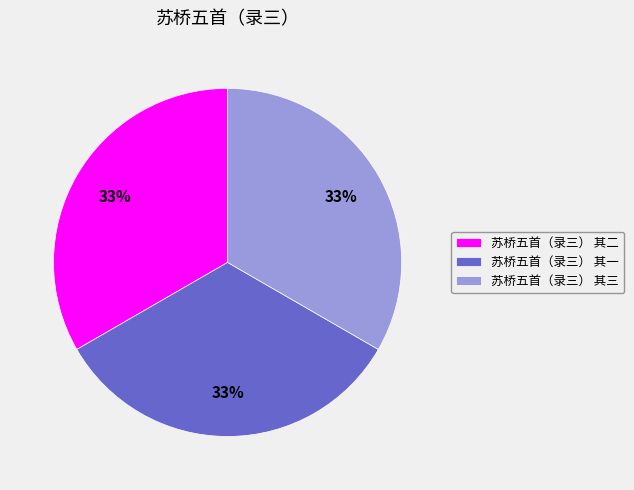

Approximately how many times larger is the value at 苏桥五首（录三） 其一 compared to 苏桥五首（录三） 其三?

1.0